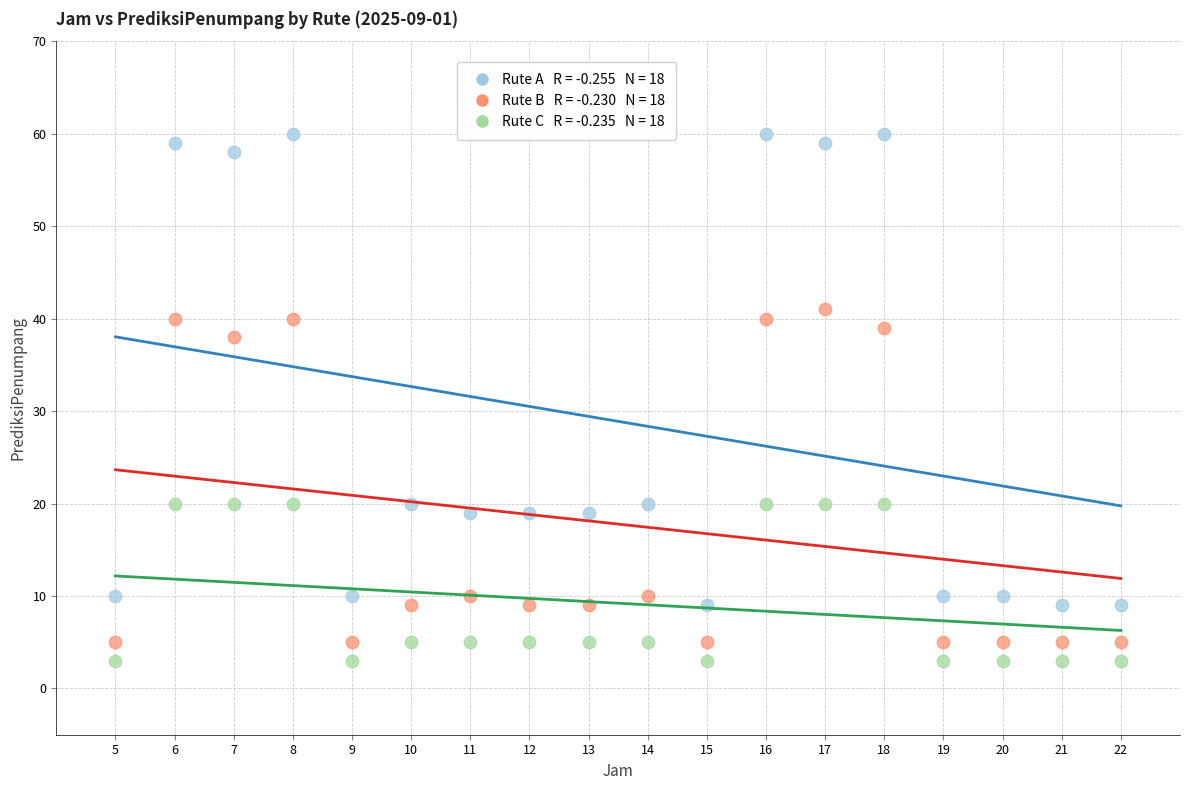

Across all series, what Y value is closest to 31?

38